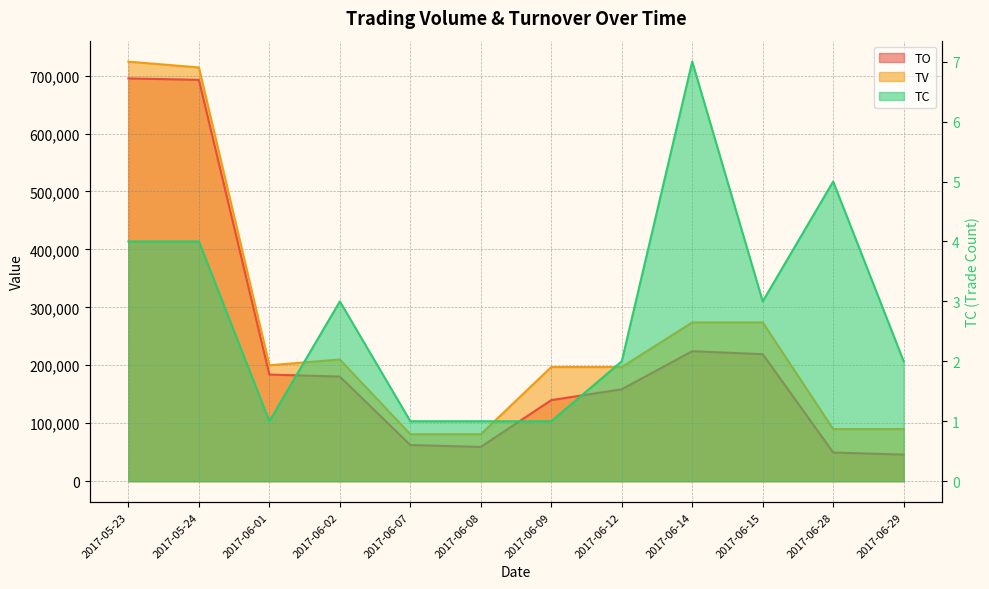

What is the spread (max minus min) of values at 2017-06-15?

273997